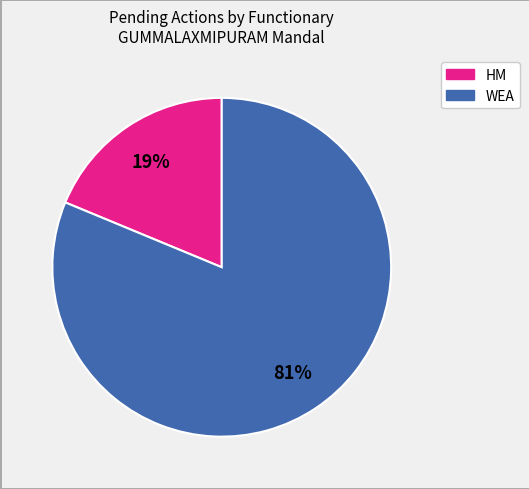

Which slice is the smallest?

HM